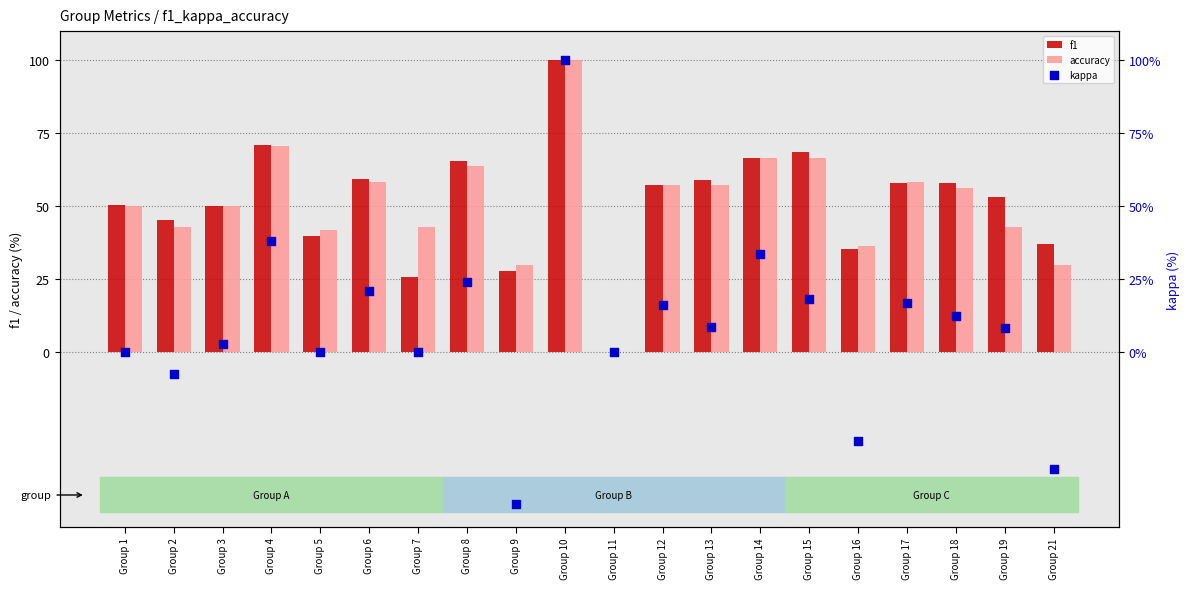

Which series has the largest total across all categories?

f1